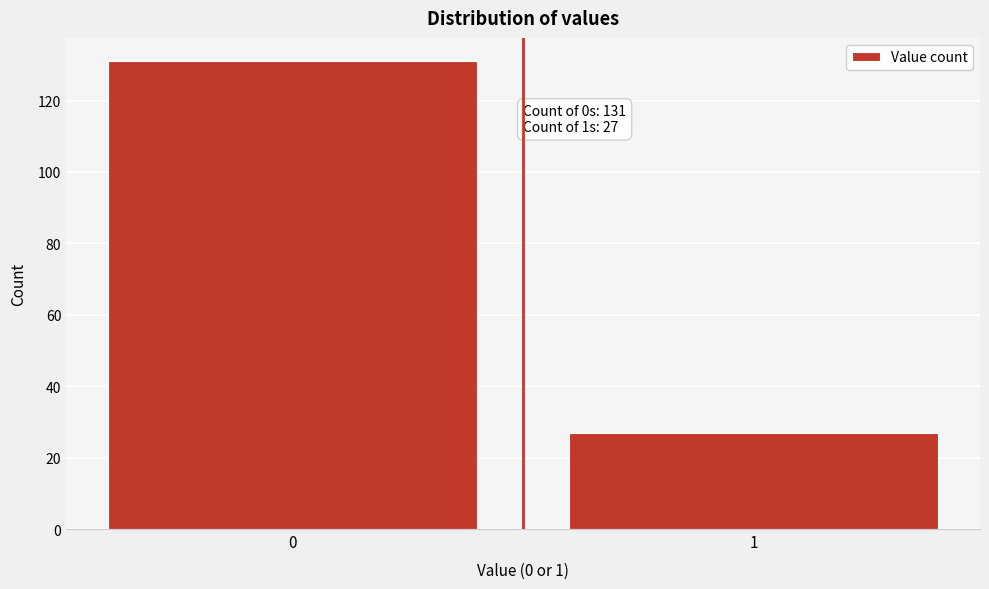

Reading left to right, list all the values displayed in this chart.

0=131	1=27